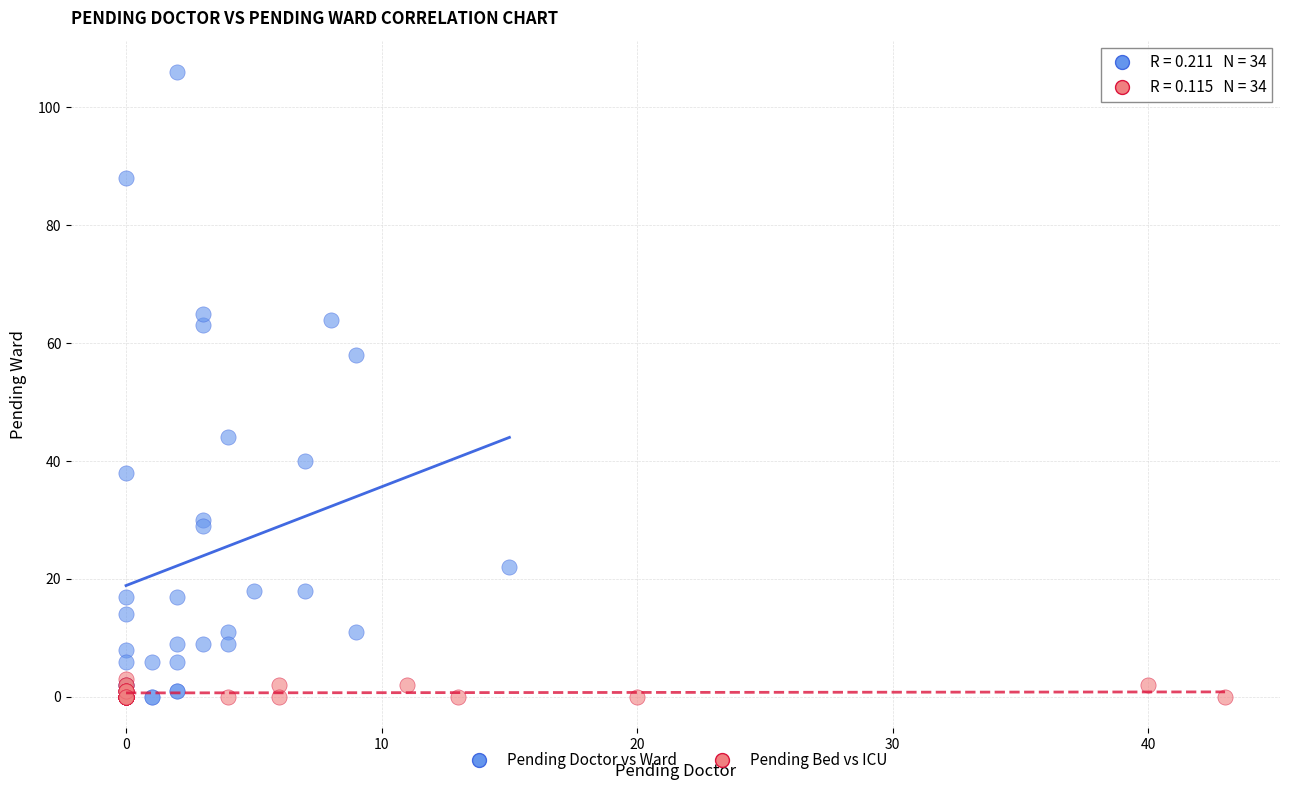

Which series has the widest spread of Y values?

Pending Doctor vs Ward